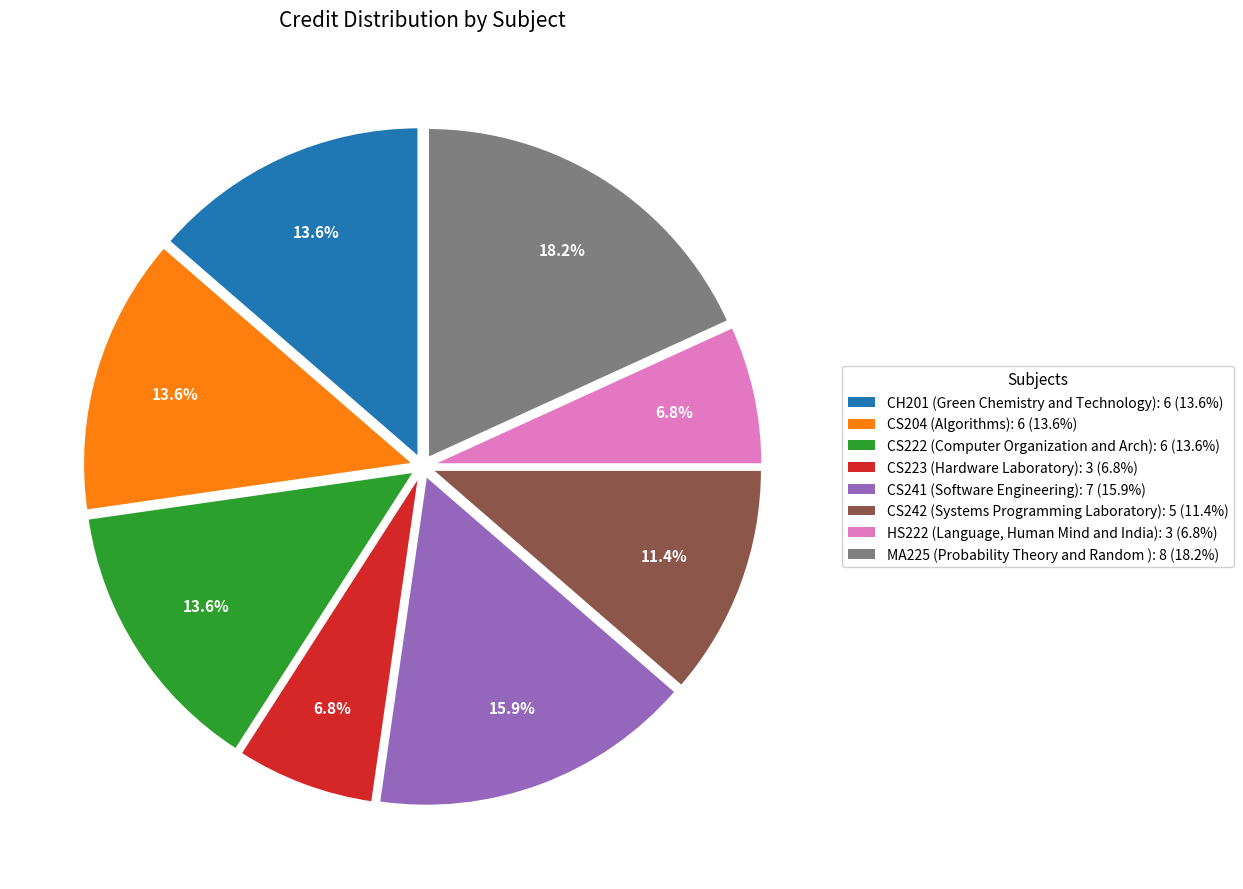

Which category has the biggest portion of the pie?

MA225